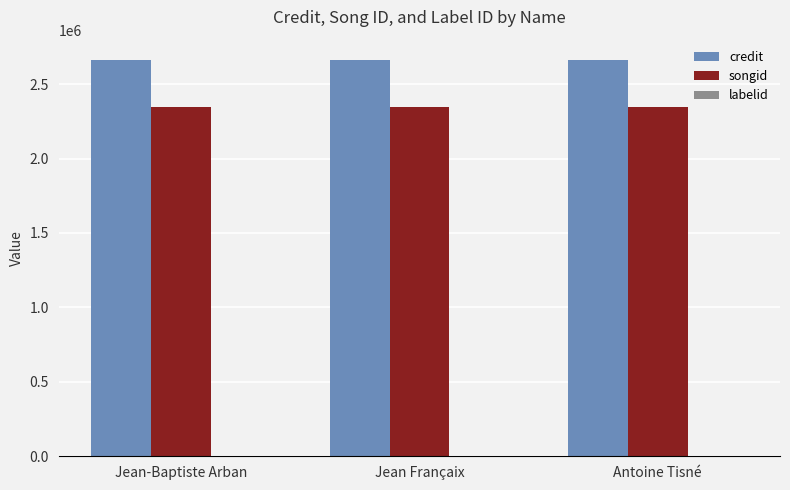

What is the total value across all series at Antoine Tisné?

5018201